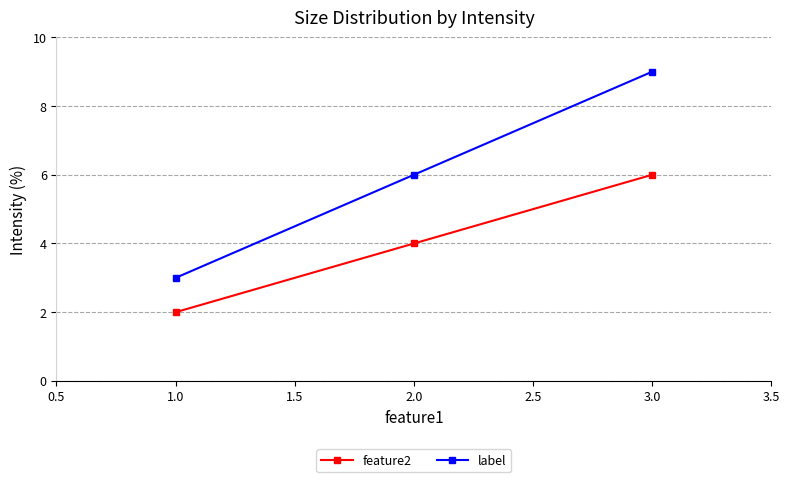

What is the approximate value of feature2 at 1.0?

2